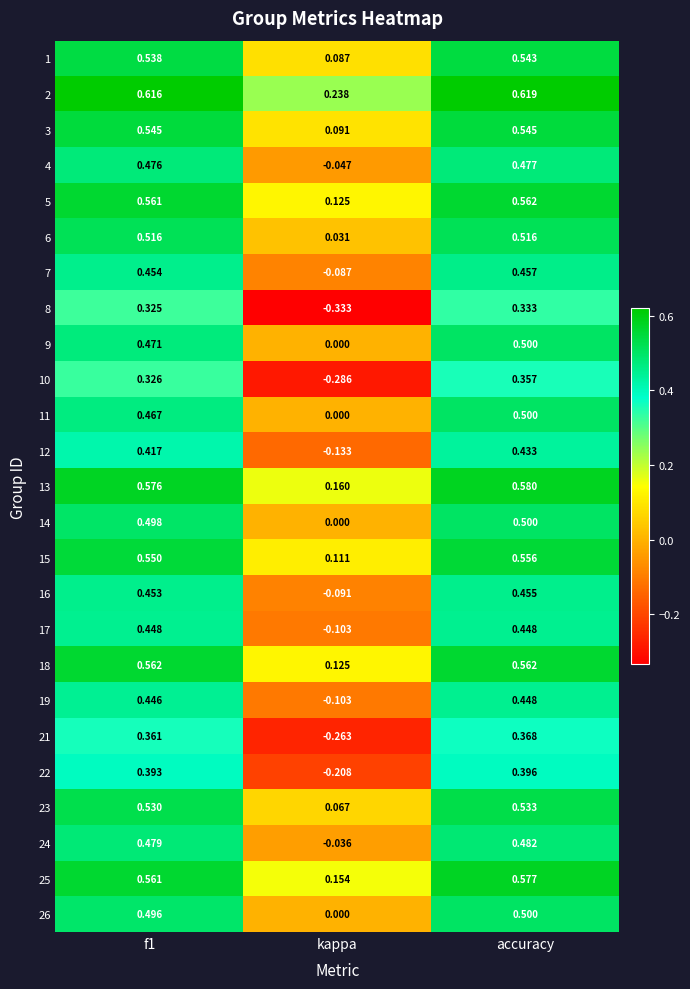

Which series changed the most between kappa and accuracy?

8